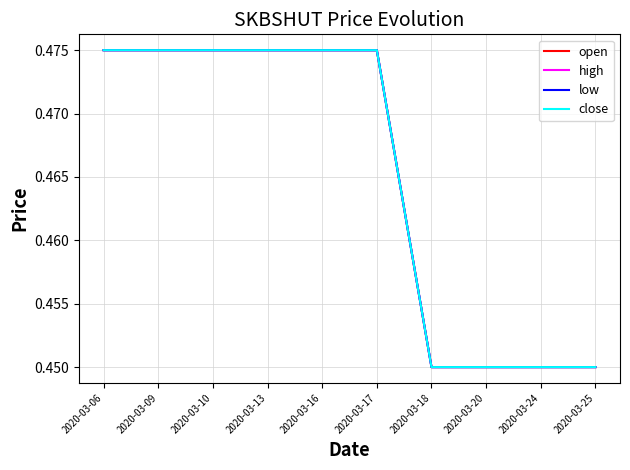

True or false: open and high cross at least once.

False